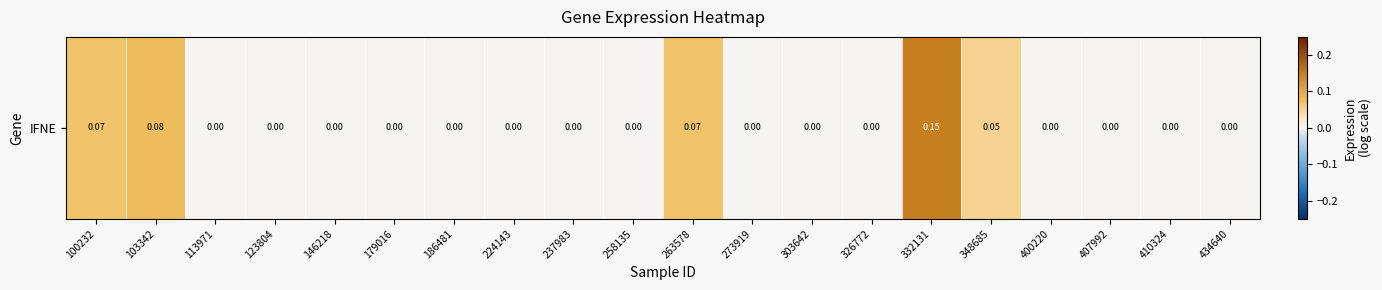

Is it true that the value at 224143 is -0.1?

False